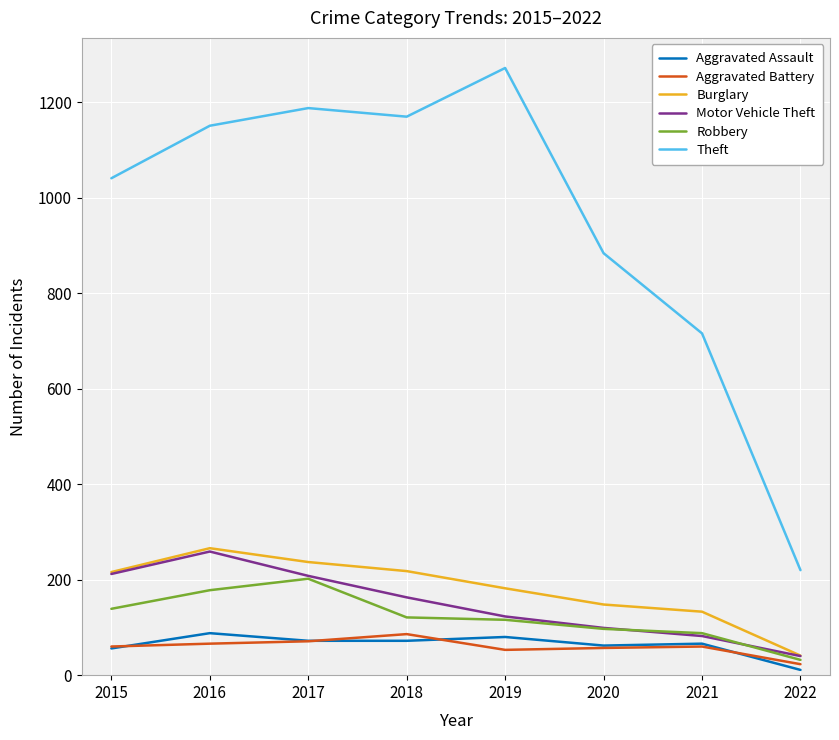

How many values in the Robbery series are below 121?

4